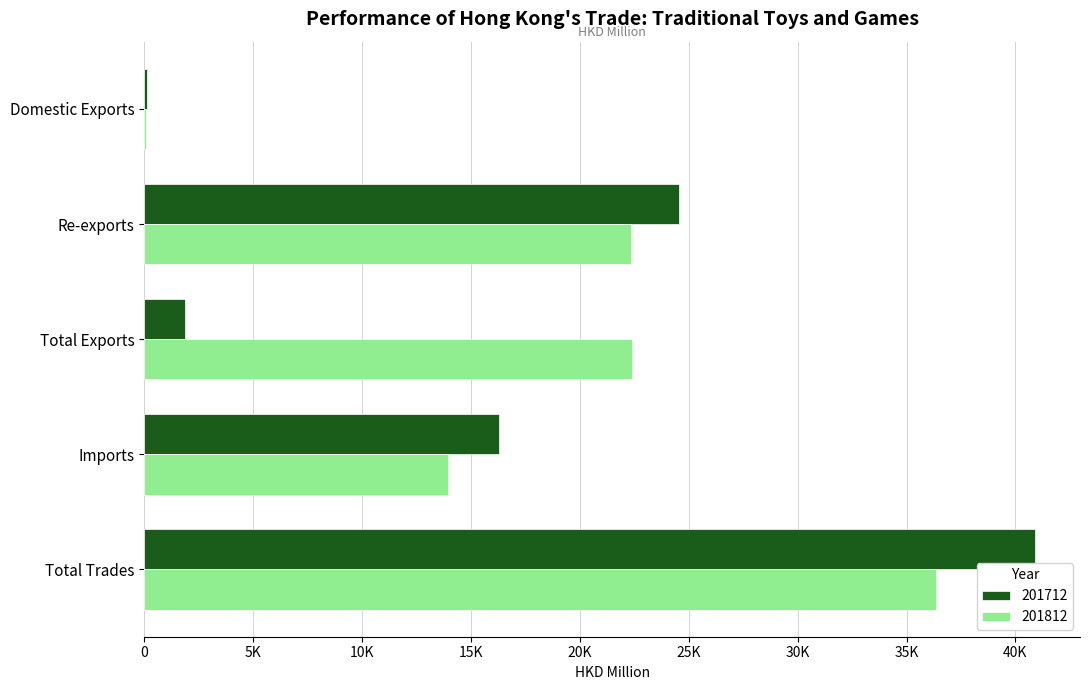

What are all the series names shown in the legend?

201712, 201812